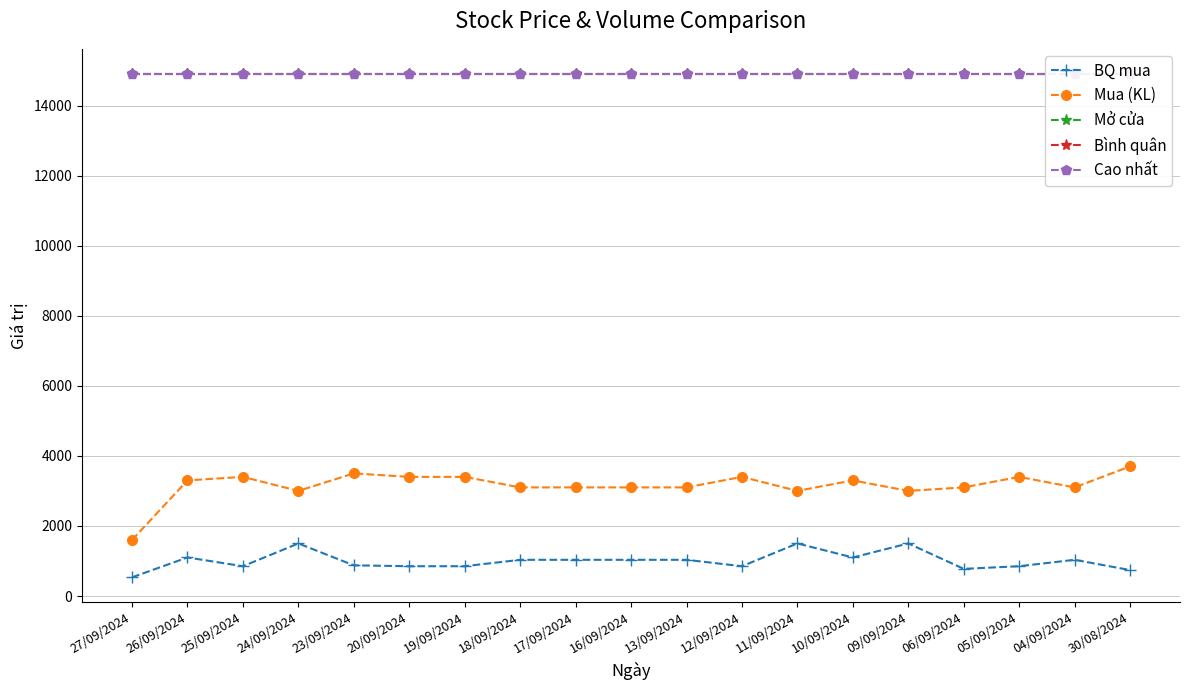

Reading right to left, transcribe all the data shown in this chart.

BQ mua: 740	1033	850	775	1500	1100	1500	850	1033	1033	1033	1033	850	850	875	1500	850	1100	533
Mua (KL): 3700	3100	3400	3100	3000	3300	3000	3400	3100	3100	3100	3100	3400	3400	3500	3000	3400	3300	1600
Mở cửa: 14900	14900	14900	14900	14900	14900	14900	14900	14900	14900	14900	14900	14900	14900	14900	14900	14900	14900	14900
Bình quân: 14900	14900	14900	14900	14900	14900	14900	14900	14900	14900	14900	14900	14900	14900	14900	14900	14900	14900	14900
Cao nhất: 14900	14900	14900	14900	14900	14900	14900	14900	14900	14900	14900	14900	14900	14900	14900	14900	14900	14900	14900